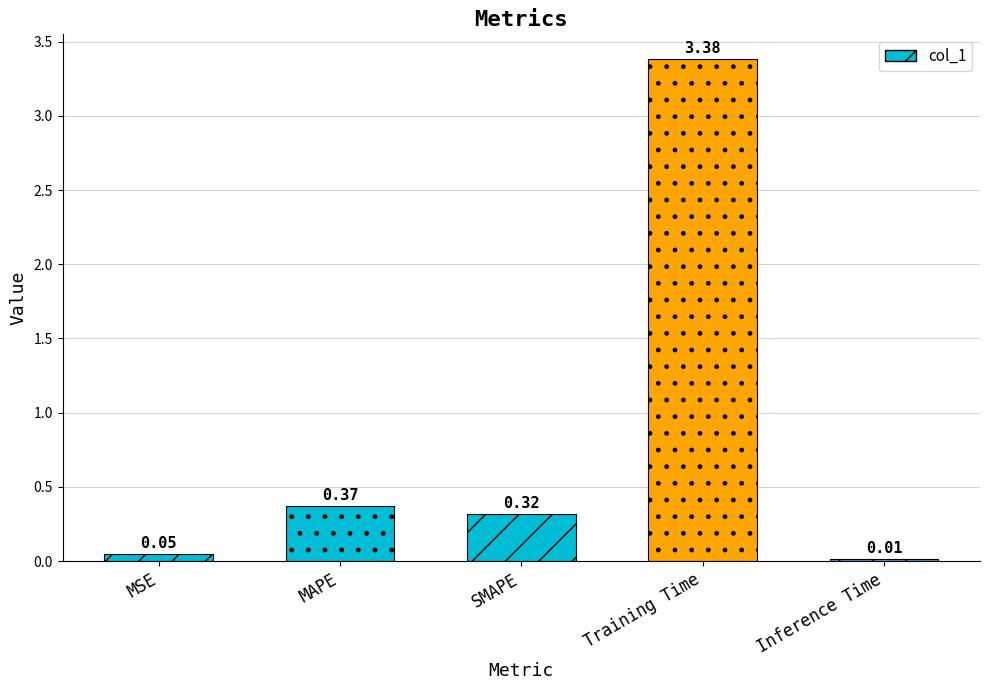

At which label is the value closest to 1?

MAPE